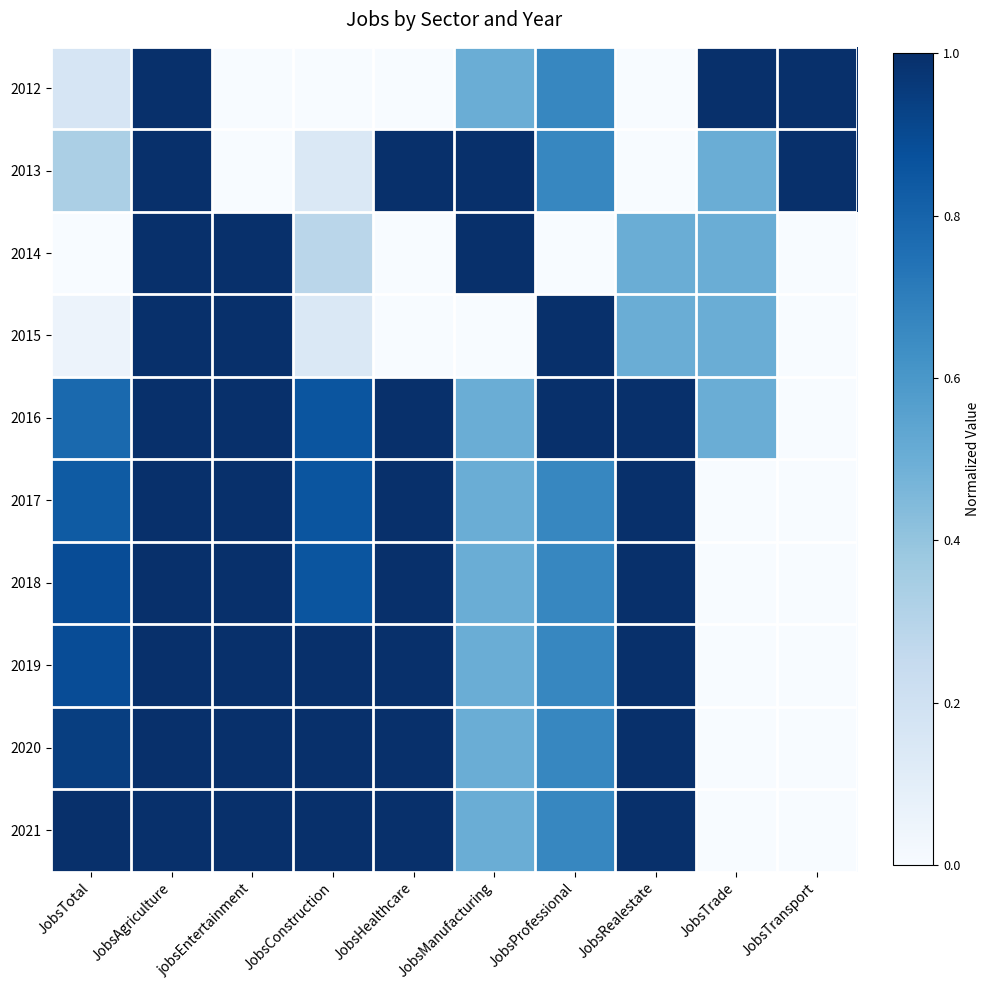

Reading left to right, what are all the values shown in this chart?

2012: JobsTotal=0.2	JobsAgriculture=1.0	jobsEntertainment=0.0	JobsConstruction=0.0	JobsHealthcare=0.0	JobsManufacturing=0.5	JobsProfessional=0.7	JobsRealestate=0.0	JobsTrade=1.0	JobsTransport=1.0
2013: JobsTotal=0.3	JobsAgriculture=1.0	jobsEntertainment=0.0	JobsConstruction=0.1	JobsHealthcare=1.0	JobsManufacturing=1.0	JobsProfessional=0.7	JobsRealestate=0.0	JobsTrade=0.5	JobsTransport=1.0
2014: JobsTotal=0.0	JobsAgriculture=1.0	jobsEntertainment=1.0	JobsConstruction=0.3	JobsHealthcare=0.0	JobsManufacturing=1.0	JobsProfessional=0.0	JobsRealestate=0.5	JobsTrade=0.5	JobsTransport=0.0
2015: JobsTotal=0.1	JobsAgriculture=1.0	jobsEntertainment=1.0	JobsConstruction=0.1	JobsHealthcare=0.0	JobsManufacturing=0.0	JobsProfessional=1.0	JobsRealestate=0.5	JobsTrade=0.5	JobsTransport=0.0
2016: JobsTotal=0.8	JobsAgriculture=1.0	jobsEntertainment=1.0	JobsConstruction=0.9	JobsHealthcare=1.0	JobsManufacturing=0.5	JobsProfessional=1.0	JobsRealestate=1.0	JobsTrade=0.5	JobsTransport=0.0
2017: JobsTotal=0.8	JobsAgriculture=1.0	jobsEntertainment=1.0	JobsConstruction=0.9	JobsHealthcare=1.0	JobsManufacturing=0.5	JobsProfessional=0.7	JobsRealestate=1.0	JobsTrade=0.0	JobsTransport=0.0
2018: JobsTotal=0.9	JobsAgriculture=1.0	jobsEntertainment=1.0	JobsConstruction=0.9	JobsHealthcare=1.0	JobsManufacturing=0.5	JobsProfessional=0.7	JobsRealestate=1.0	JobsTrade=0.0	JobsTransport=0.0
2019: JobsTotal=0.9	JobsAgriculture=1.0	jobsEntertainment=1.0	JobsConstruction=1.0	JobsHealthcare=1.0	JobsManufacturing=0.5	JobsProfessional=0.7	JobsRealestate=1.0	JobsTrade=0.0	JobsTransport=0.0
2020: JobsTotal=0.9	JobsAgriculture=1.0	jobsEntertainment=1.0	JobsConstruction=1.0	JobsHealthcare=1.0	JobsManufacturing=0.5	JobsProfessional=0.7	JobsRealestate=1.0	JobsTrade=0.0	JobsTransport=0.0
2021: JobsTotal=1.0	JobsAgriculture=1.0	jobsEntertainment=1.0	JobsConstruction=1.0	JobsHealthcare=1.0	JobsManufacturing=0.5	JobsProfessional=0.7	JobsRealestate=1.0	JobsTrade=0.0	JobsTransport=0.0